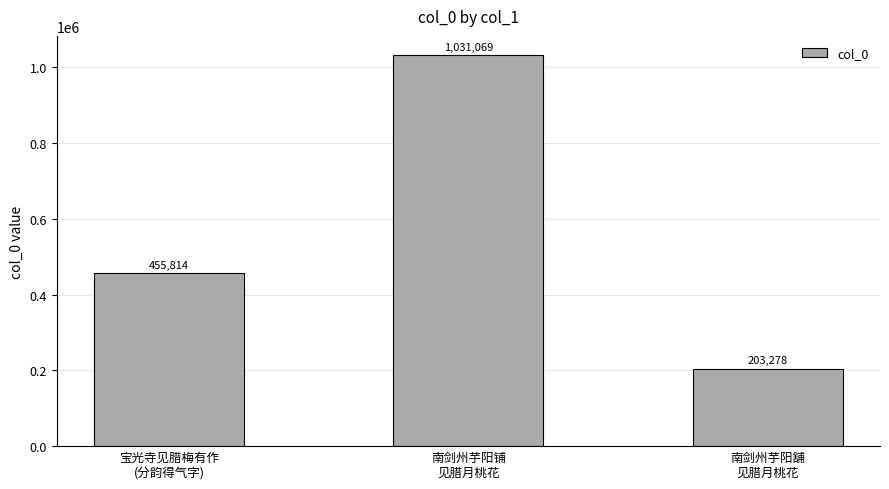

Rank the categories by value from highest to lowest.

南剑州芋阳铺
见腊月桃花, 宝光寺见腊梅有作
(分韵得气字), 南剑州芋阳舖
见腊月桃花